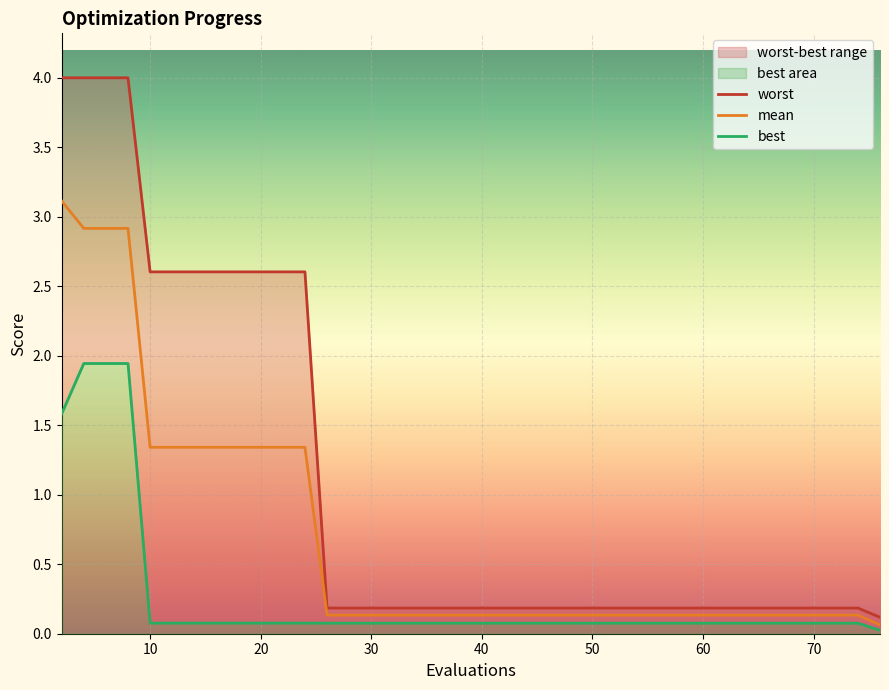

Is this an area chart (filled region under the line)?

No